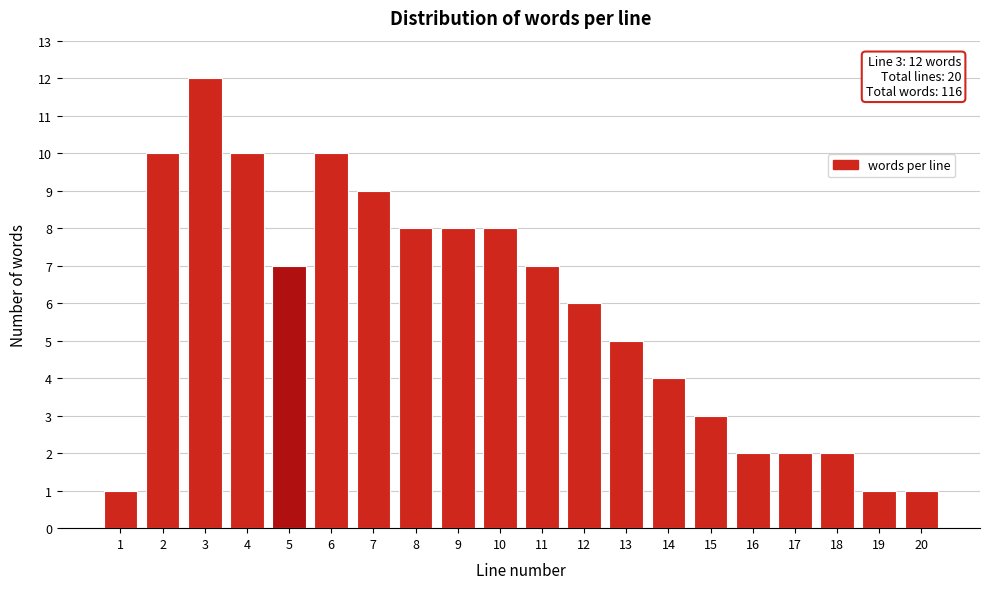

Reading right to left, extract all data points from this chart.

1	1	2	2	2	3	4	5	6	7	8	8	8	9	10	7	10	12	10	1